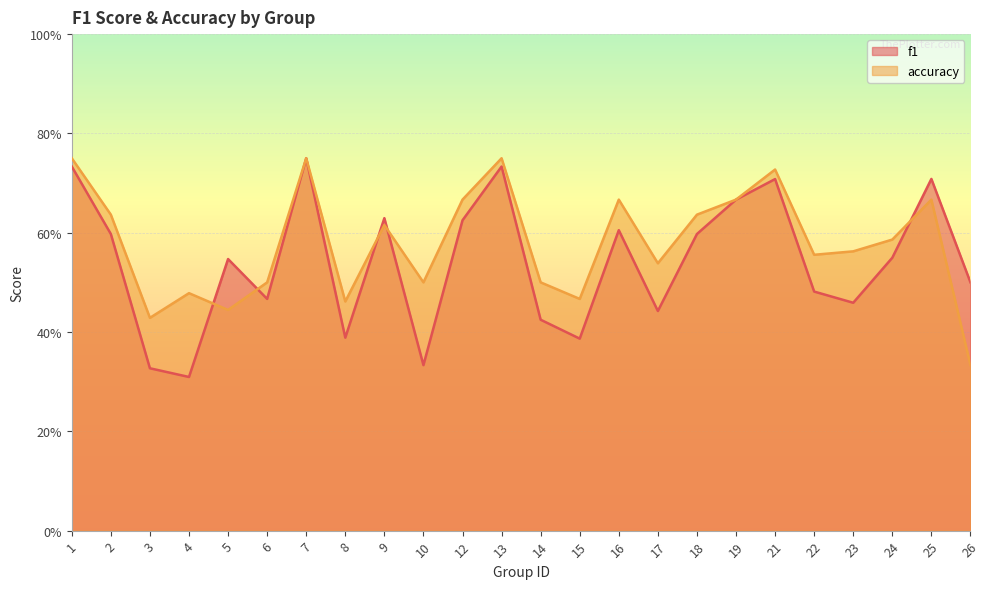

Read the f1 value at 22.

0.5